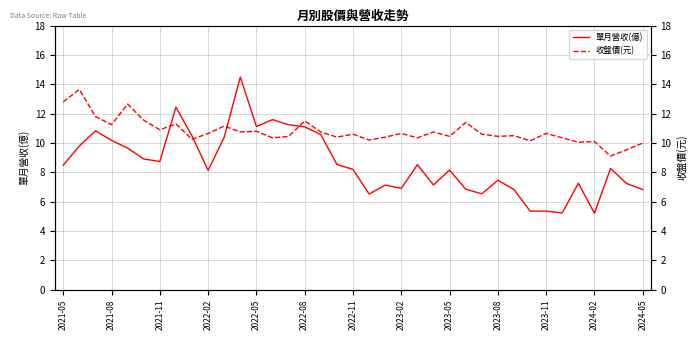

How many lines are shown in the chart?

2